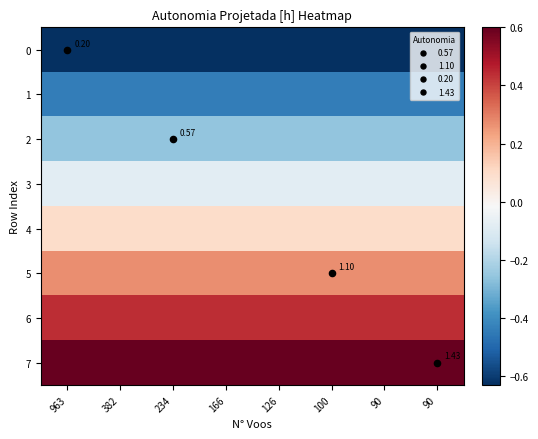

Count the number of data series in this chart.

8